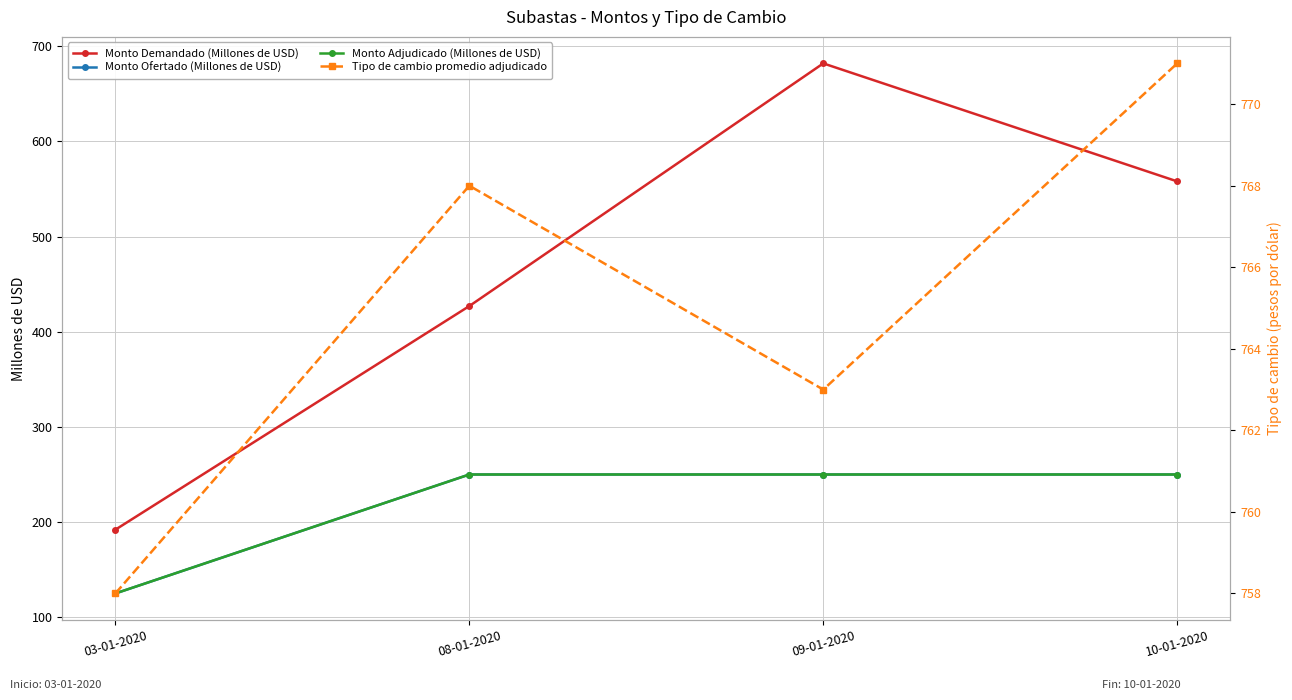

Between 08-01-2020 and 09-01-2020, which series saw the biggest shift?

Monto Demandado (Millones de USD)